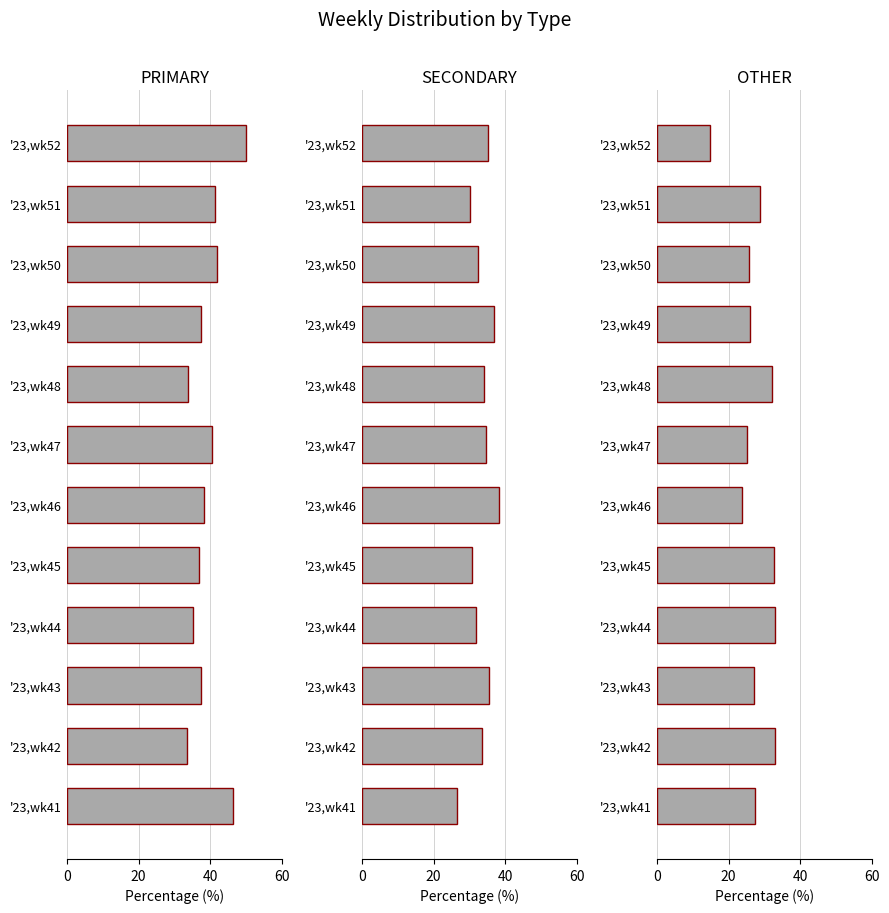

Reading left to right, what are all the values shown in this chart?

PRIMARY: 46.2	33.5	37.4	35.3	36.9	38.1	40.4	33.7	37.3	42.0	41.2	50.0
SECONDARY: 26.5	33.5	35.4	31.7	30.6	38.1	34.5	34.1	36.7	32.4	30.2	35.2
OTHER: 27.4	32.9	27.2	33.0	32.5	23.7	25.1	32.2	26.0	25.6	28.6	14.8